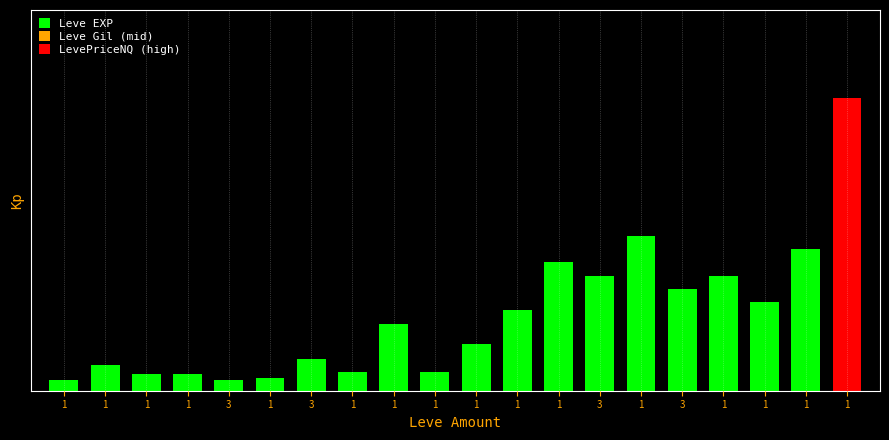

What is the label of the 3rd bar from the right?

1